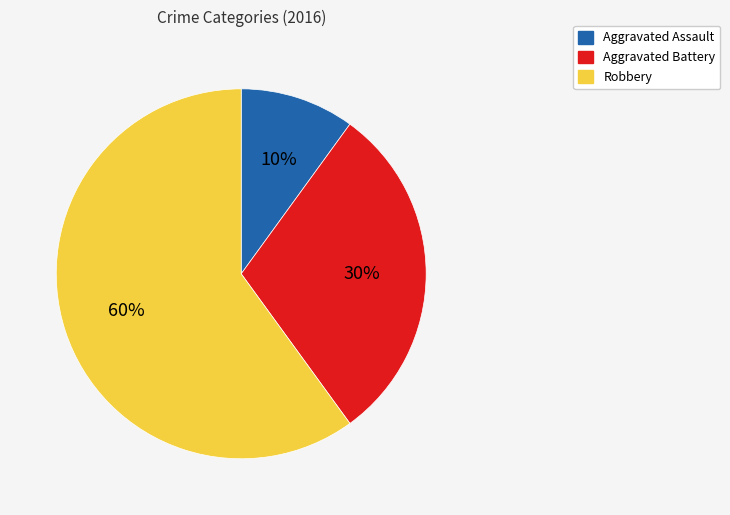

How many segments does this pie chart have?

3